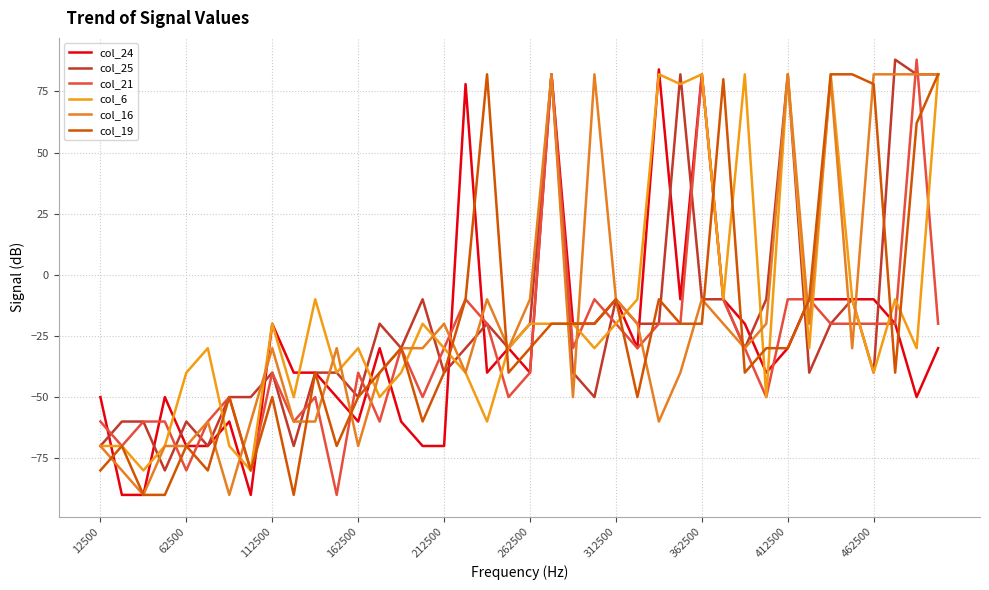

What is the lowest value of the col_6 series?

-80